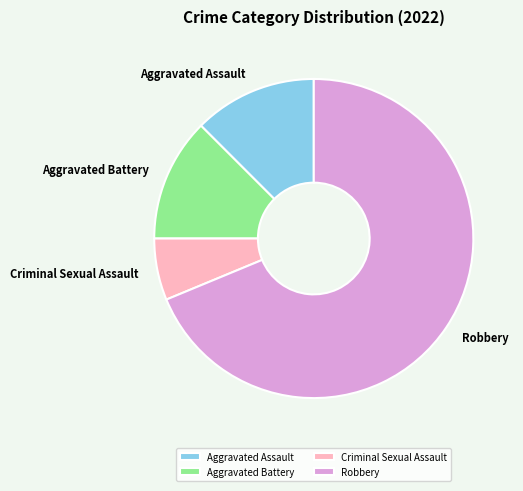

How many segments does this pie chart have?

4